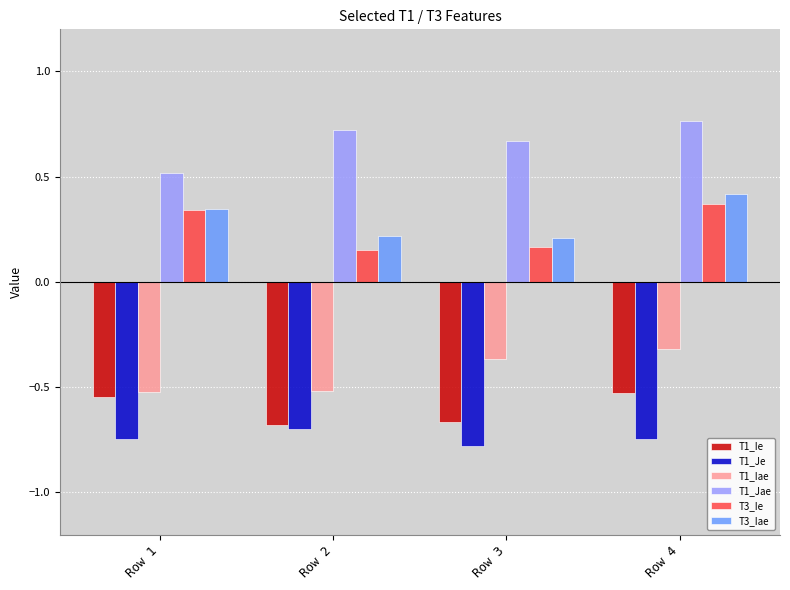

What is the difference between the second highest and minimum values in the T1_Ie series?

0.1